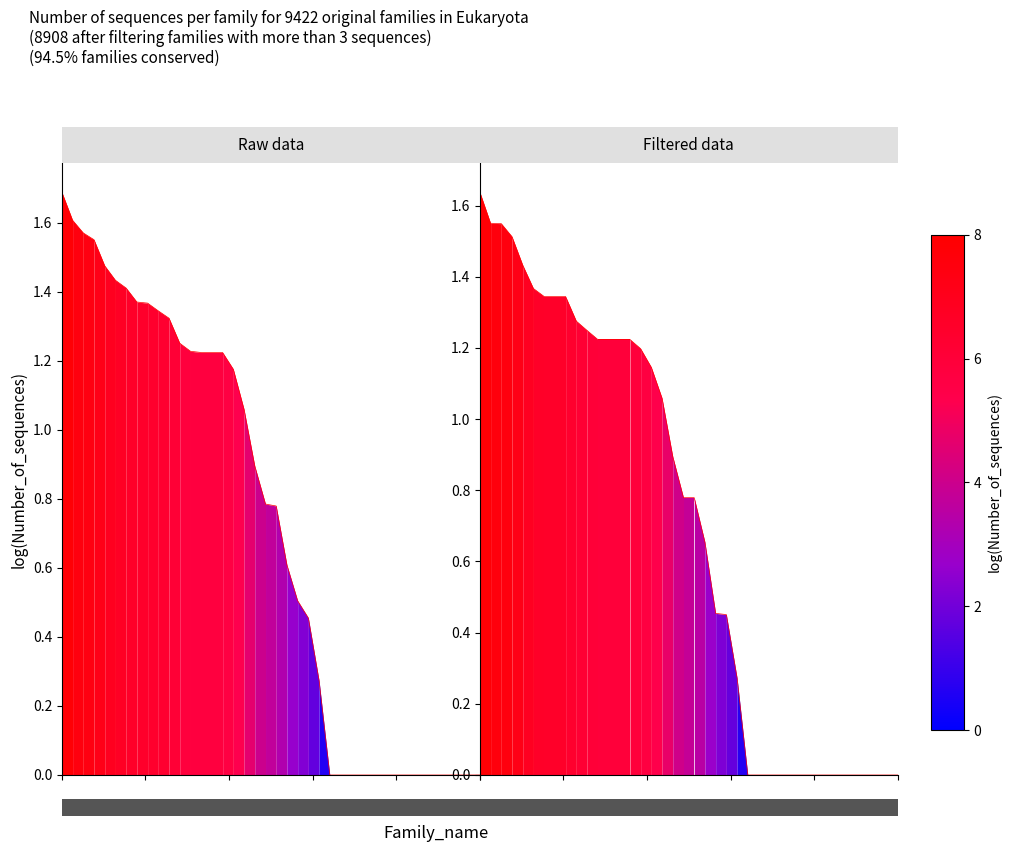

The goodThroughput series shows 0.5 at 7. True or false?

False